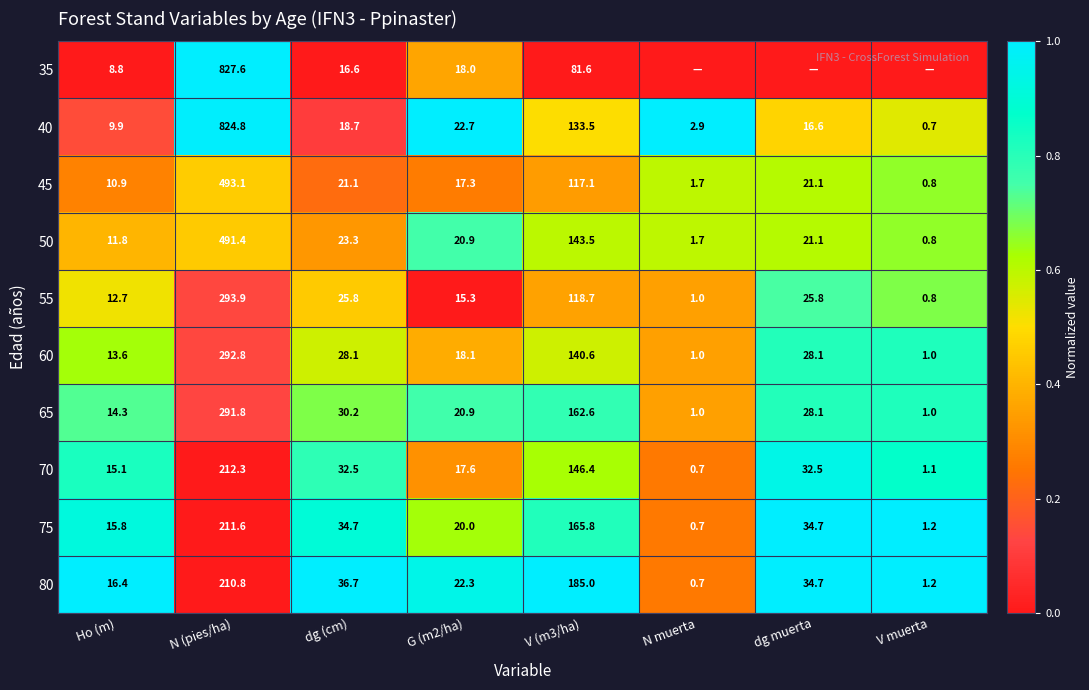

The value of 55 at N (pies/ha) is 0.1. True or false?

False